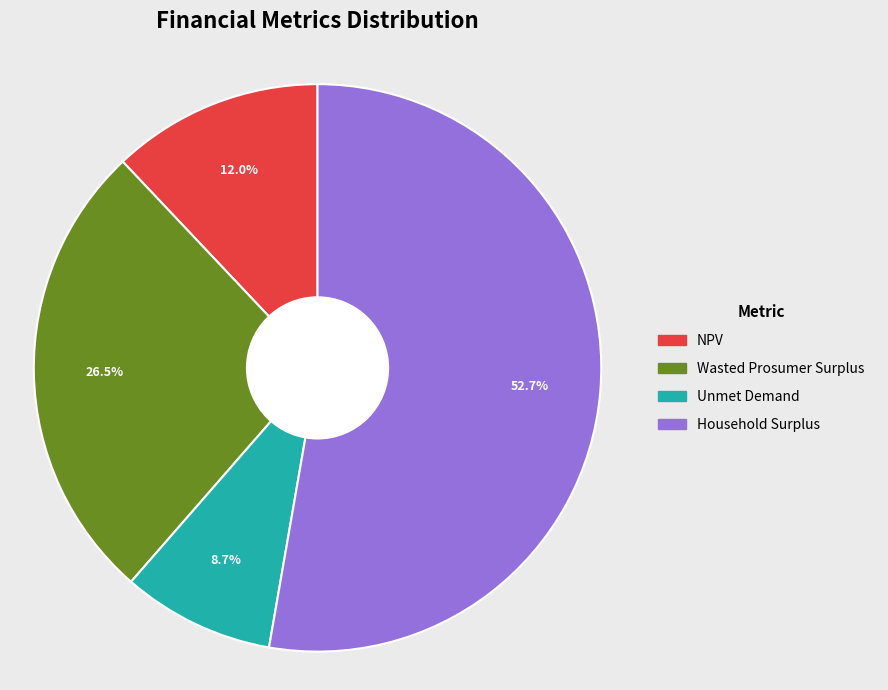

What is the ratio of the value at Household Surplus to the value at Unmet Demand?

6.1